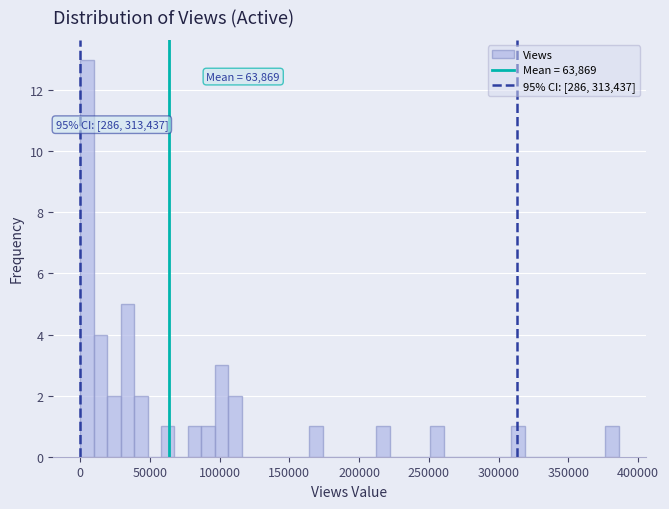

Read against the x-axis, roughly where is the centre of the tallest bar?

5000